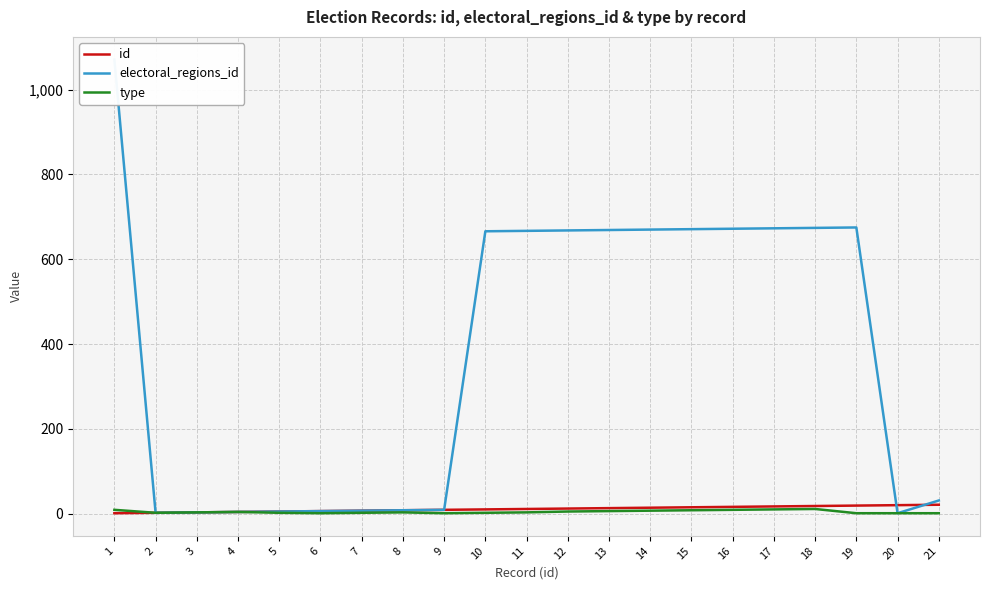

Which series has the largest total across all categories?

electoral_regions_id